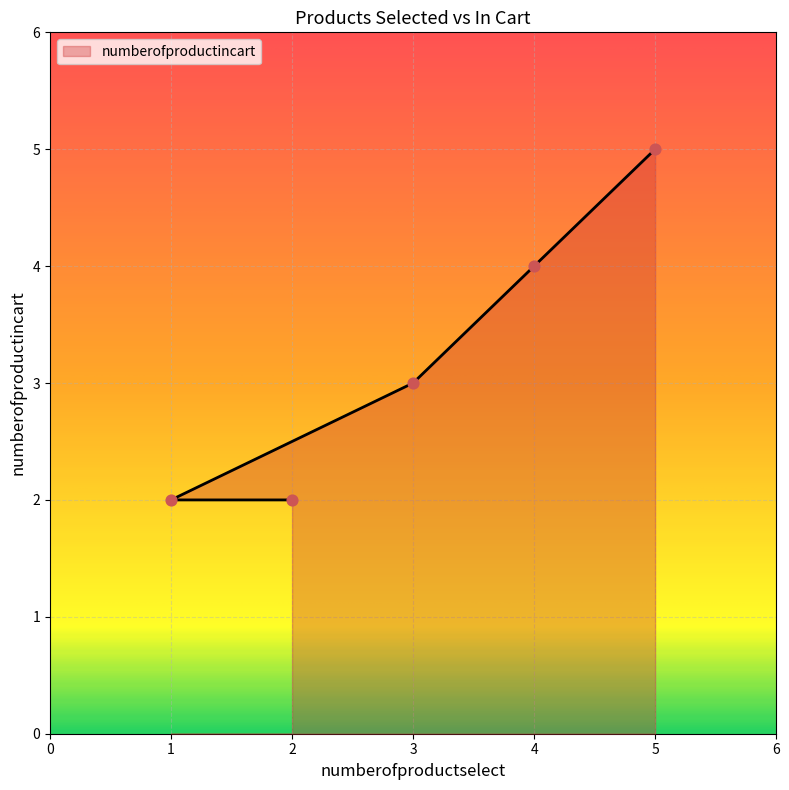

Approximately how many times larger is the value at 5 compared to 1?

2.5